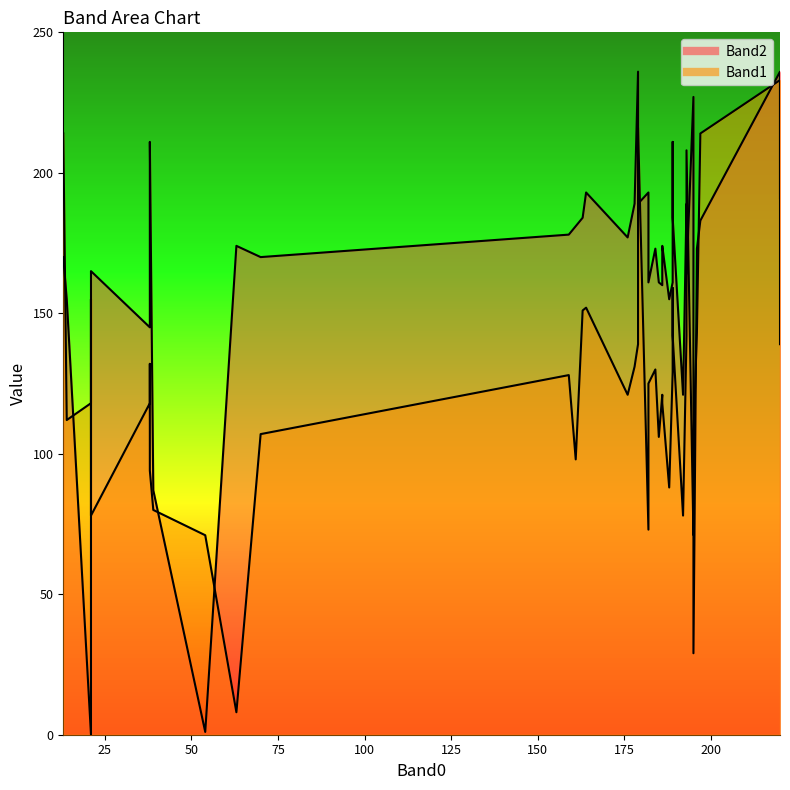

The value of Band1 at 21 is 78. True or false?

True